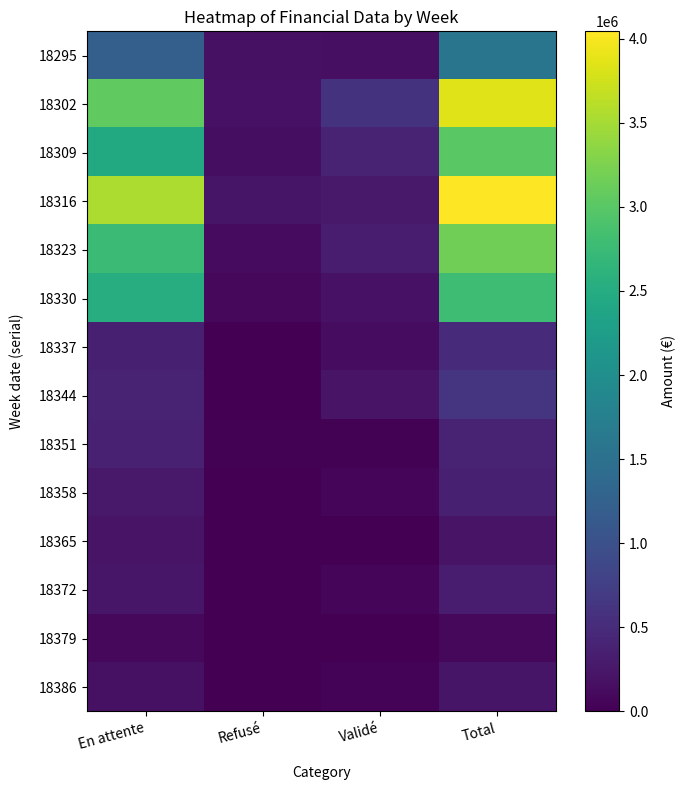

Rank the series by their maximum value, from lowest to highest.

18379, 18365, 18386, 18372, 18358, 18351, 18337, 18344, 18295, 18330, 18309, 18323, 18302, 18316